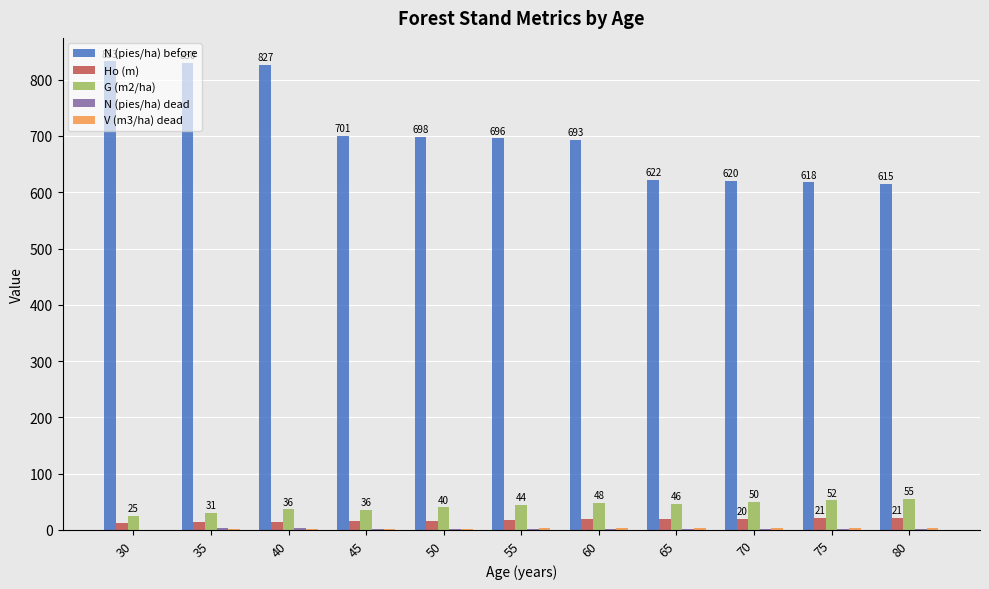

The value of G (m2/ha) at 80 is 55.1. True or false?

True